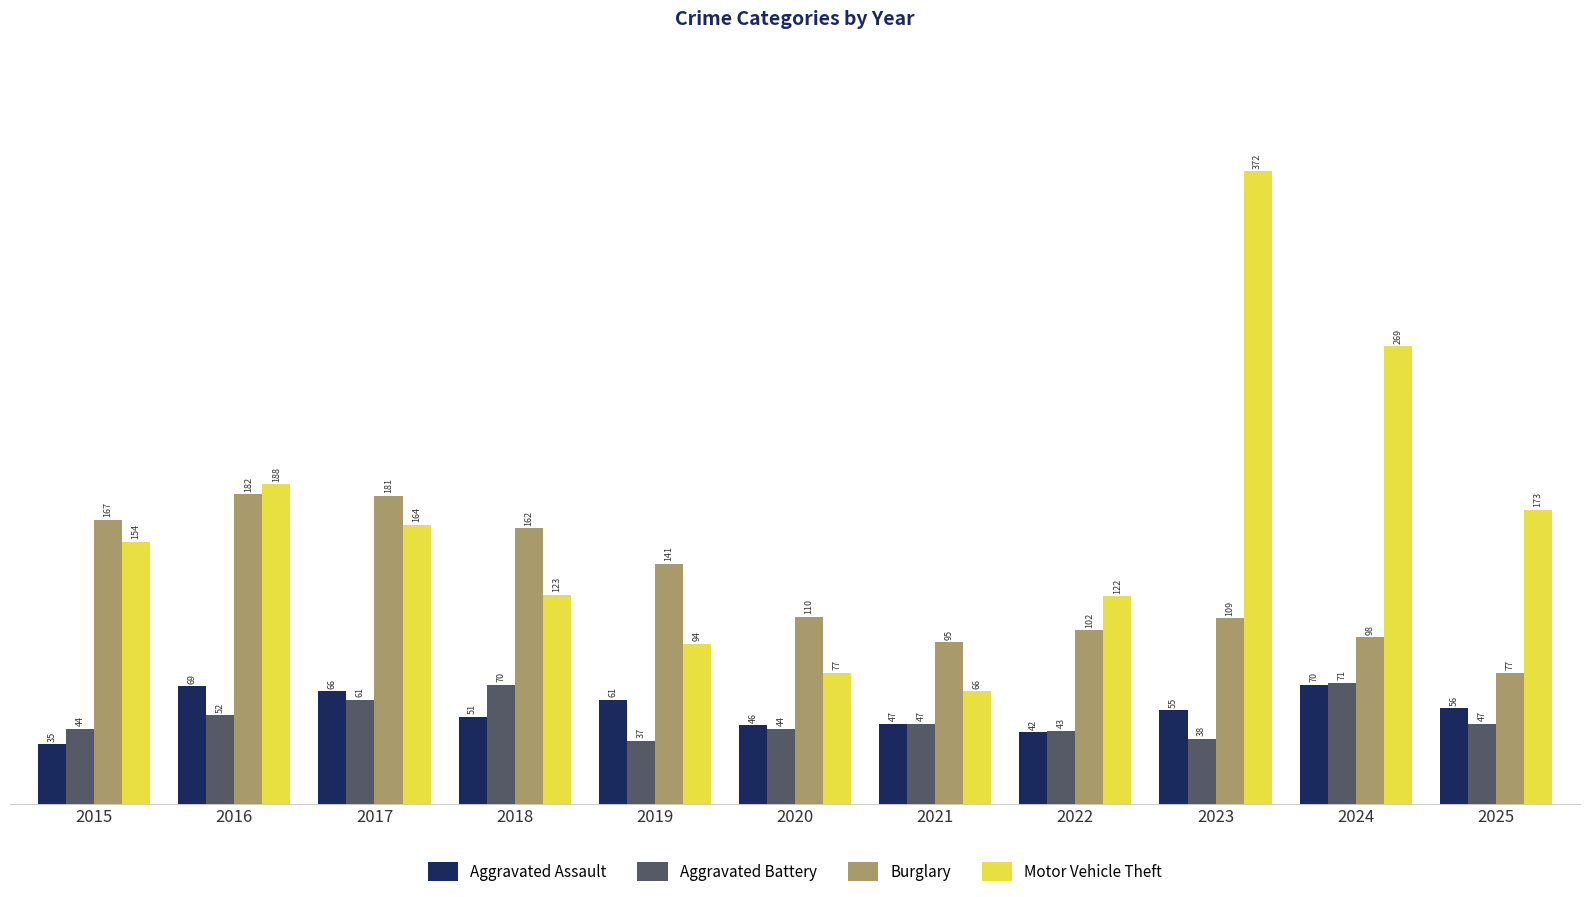

Rank the categories by Aggravated Assault value from highest to lowest.

2024, 2016, 2017, 2019, 2025, 2023, 2018, 2021, 2020, 2022, 2015